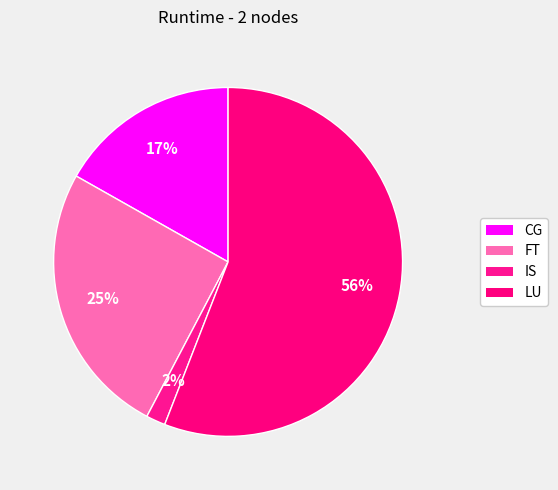

Does IS represent more than half of the total?

No